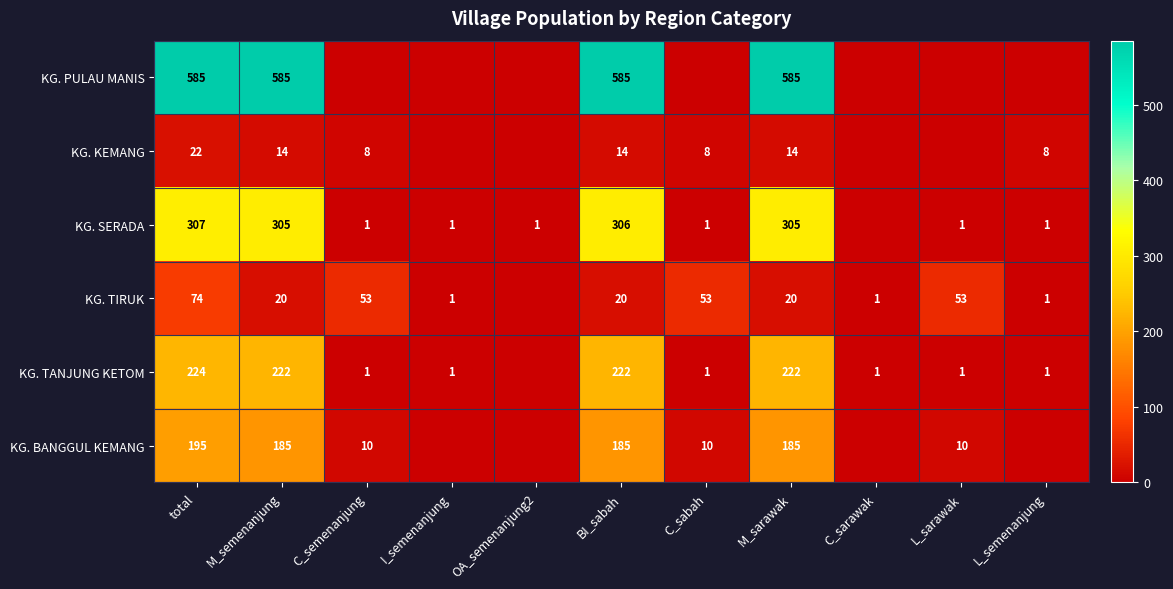

What is the total value across all series at BI_sabah?

1332